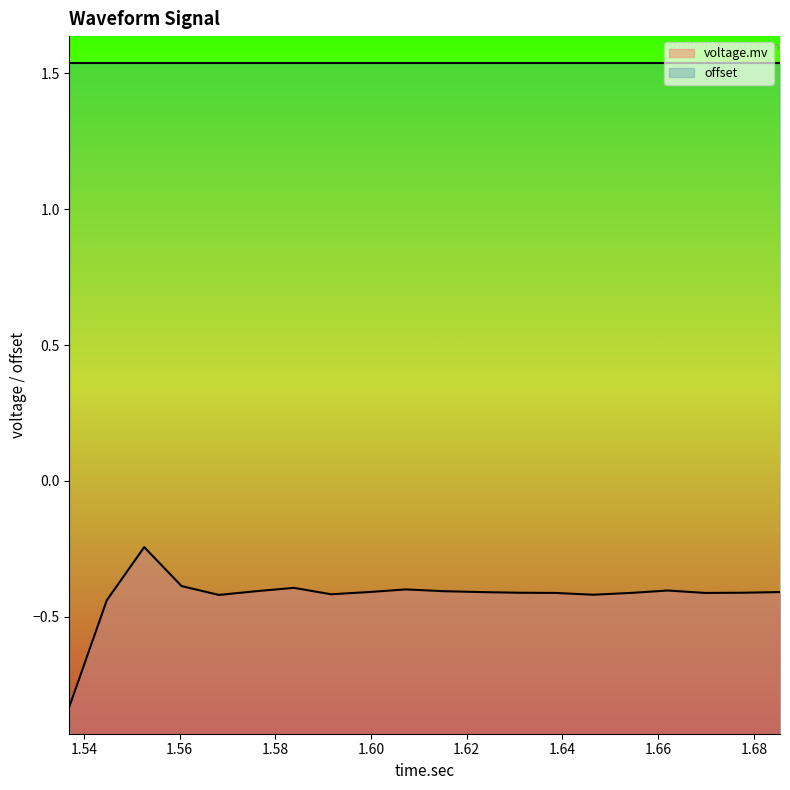

What is the value of the offset point at the 1st from the left?

1.5